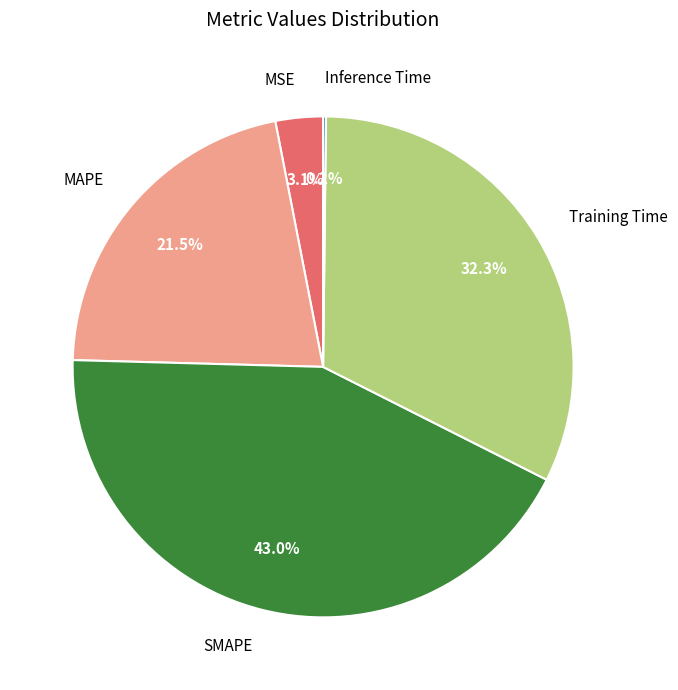

To the nearest percent, what is the average slice percentage?

20%